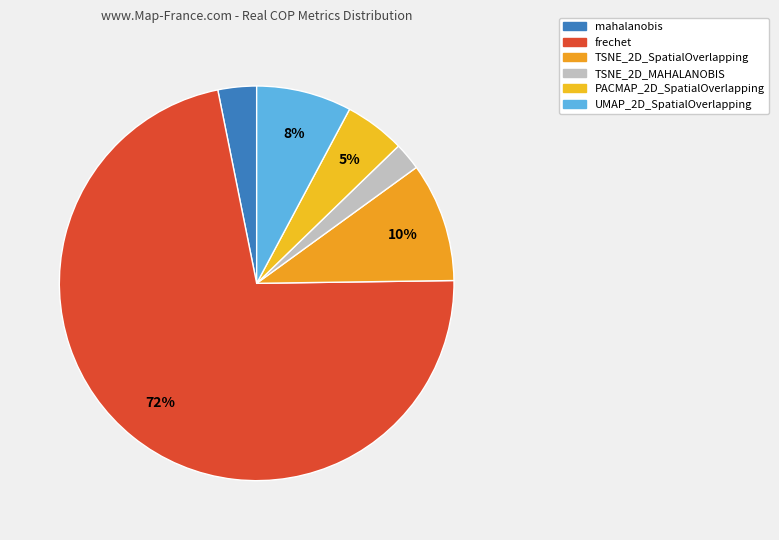

Between PACMAP_2D_SpatialOverlapping and UMAP_2D_SpatialOverlapping, which is larger?

UMAP_2D_SpatialOverlapping